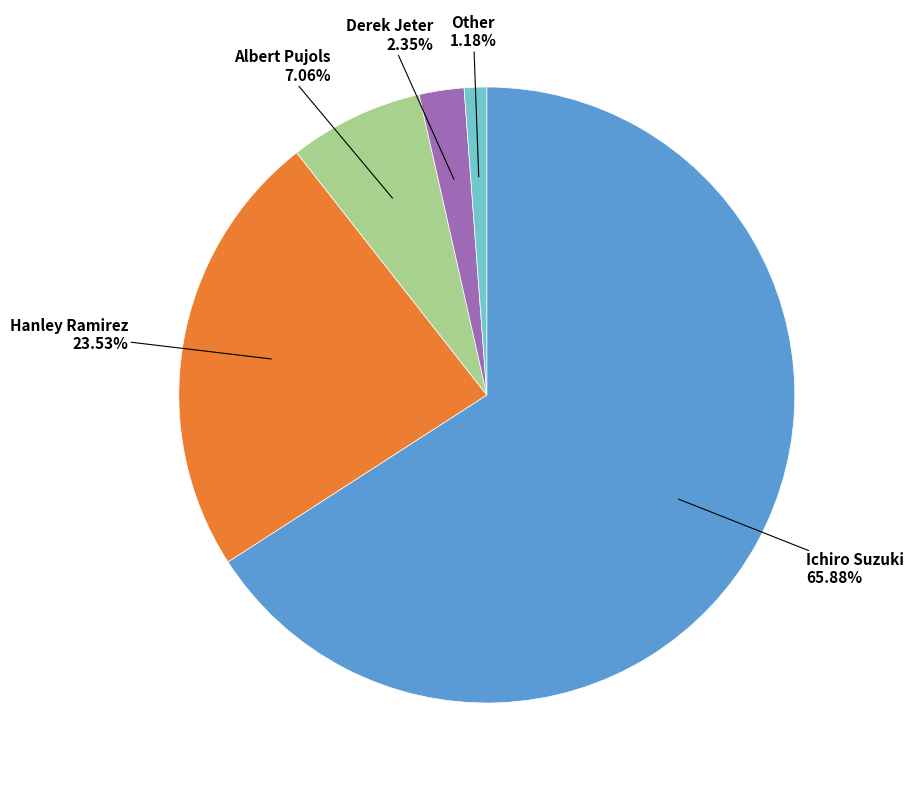

Is there any slice that represents more than half of the pie?

Yes